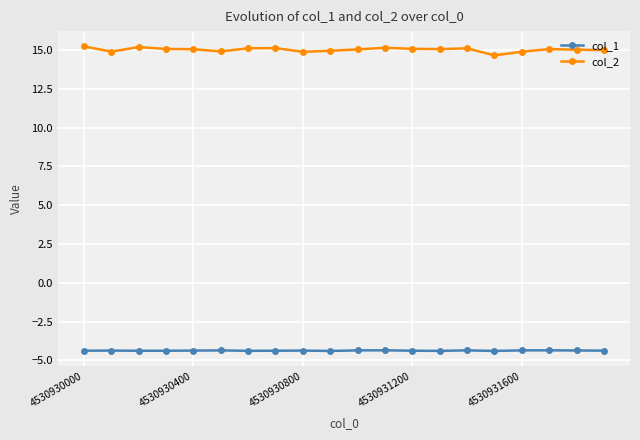

True or false: col_1 and col_2 intersect in this chart.

False